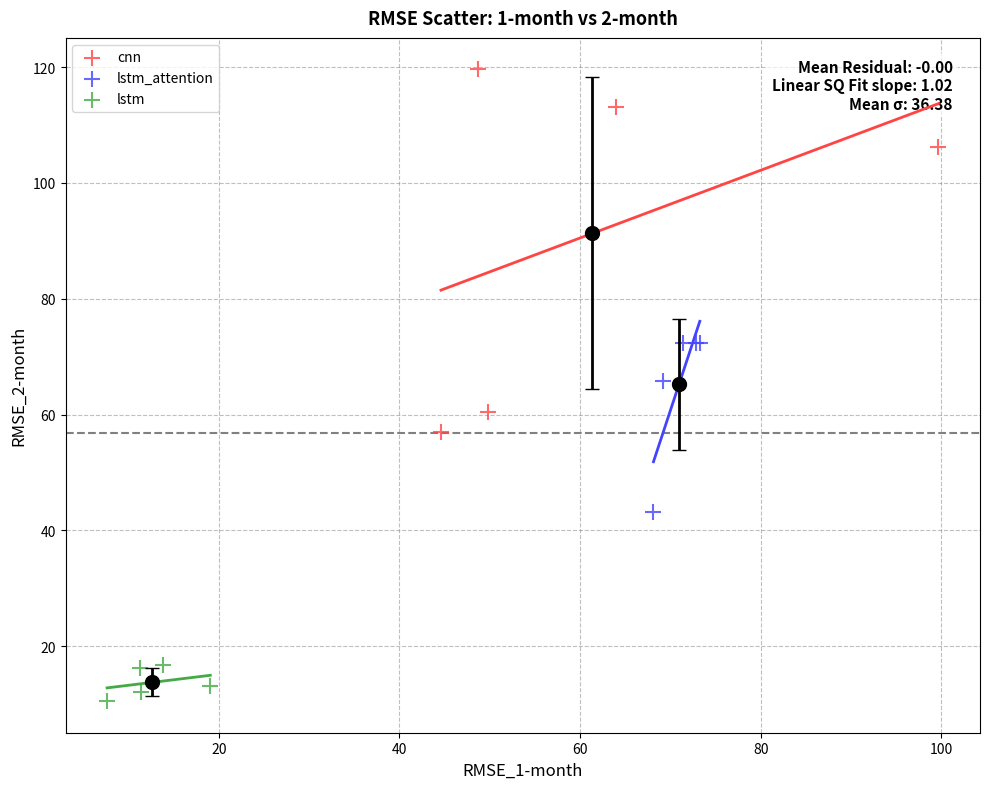

Which series has the largest Y range (max minus min)?

cnn